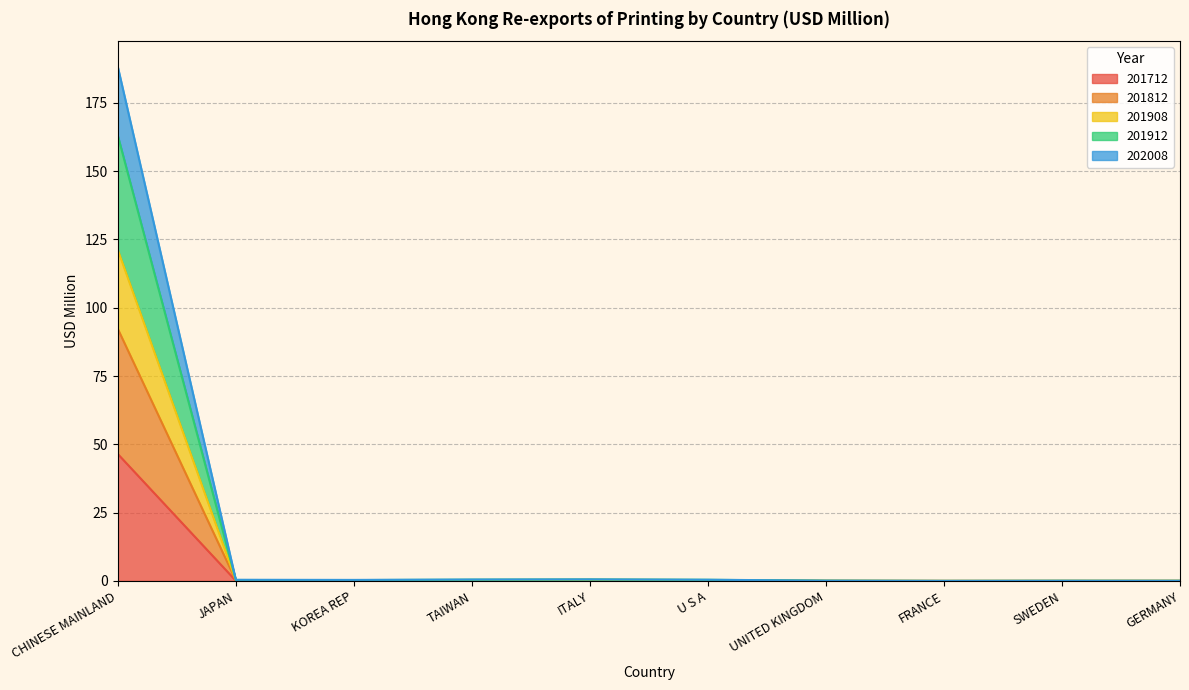

What is the highest value of the 201712 series?

46.5